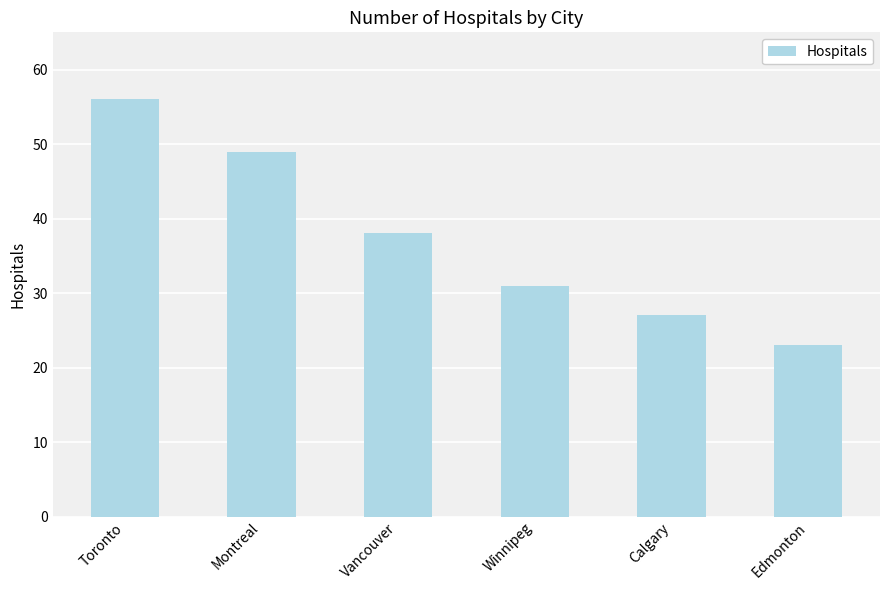

Rank the categories by value from lowest to highest.

Edmonton, Calgary, Winnipeg, Vancouver, Montreal, Toronto